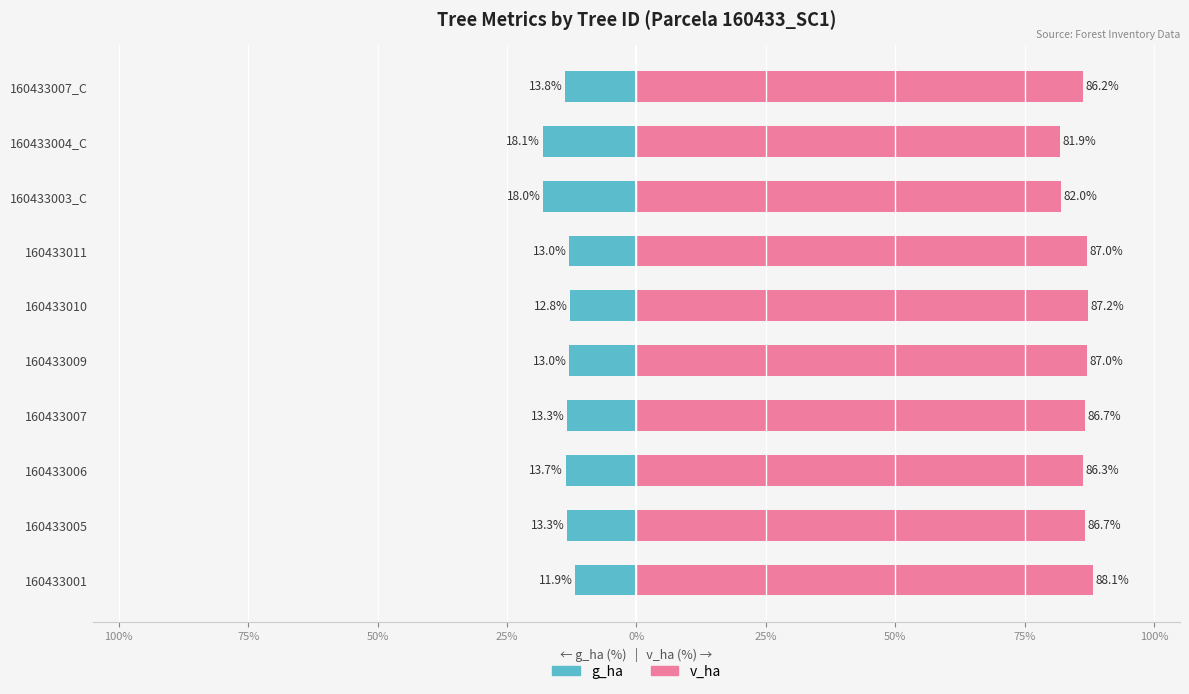

What value does the g_ha series have at 75%?

-13.7